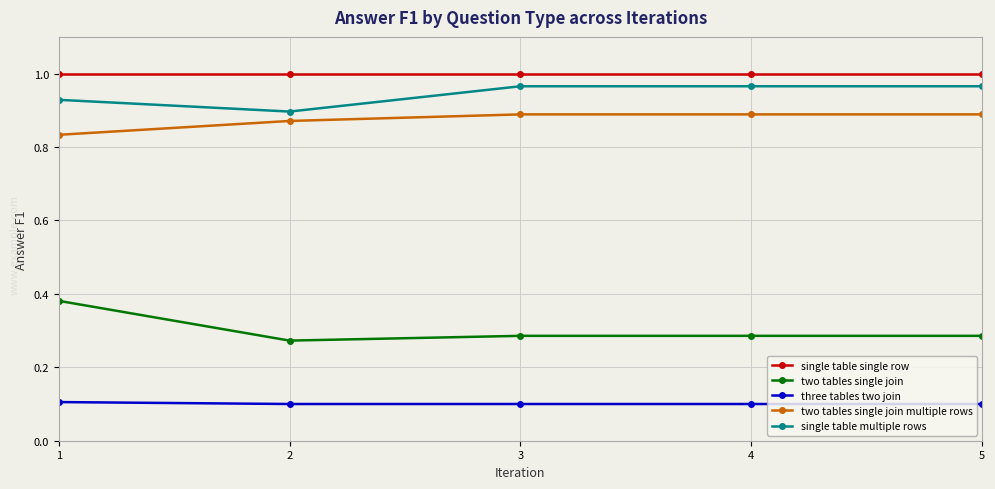

At which label is single table multiple rows closest to 0?

2